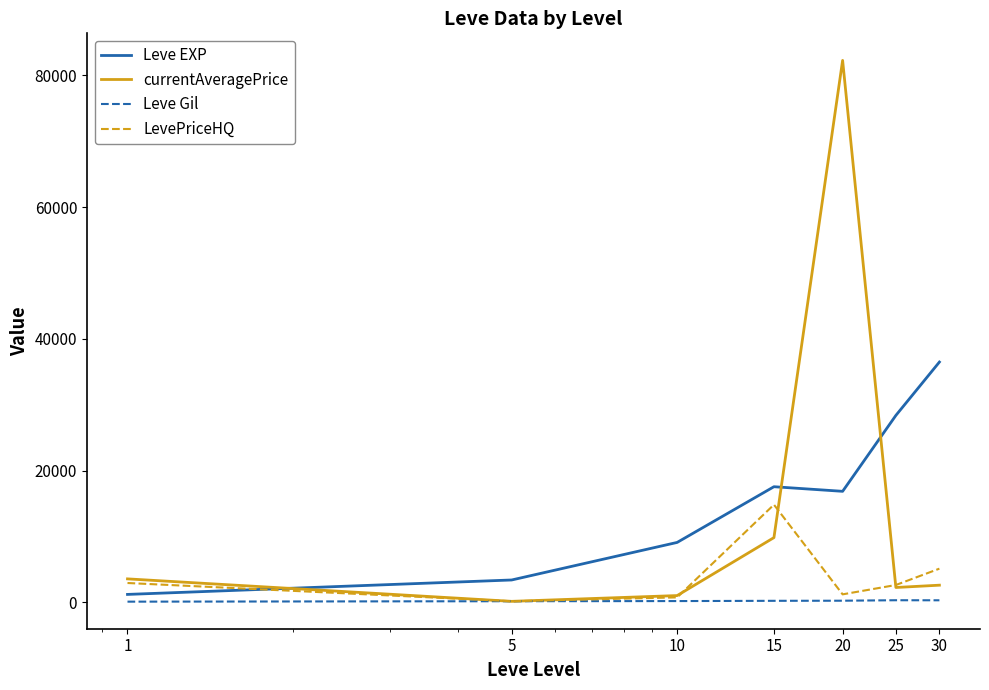

What is the maximum value shown in the chart?

82288.0